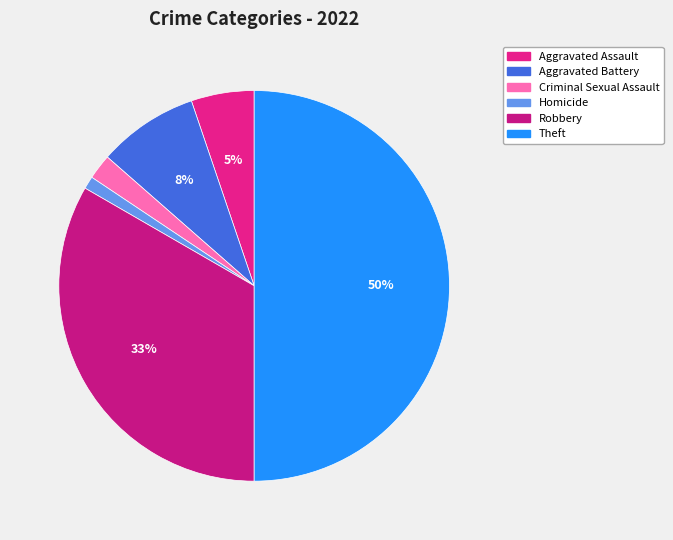

How many slices are in this pie chart?

6